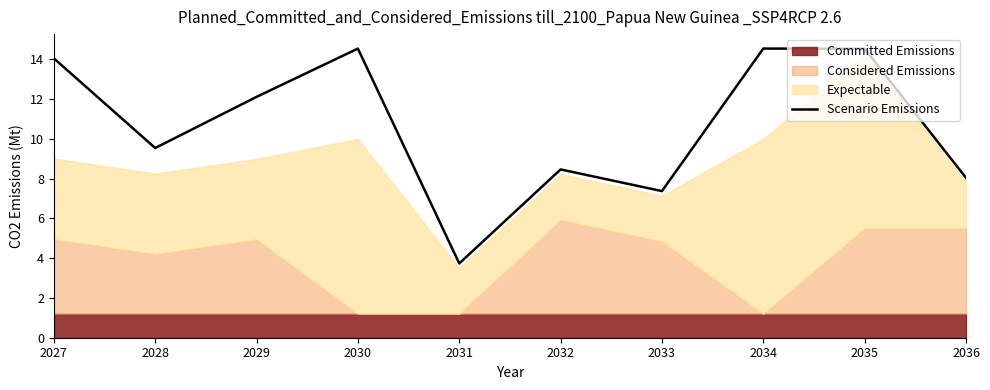

What is the value of the 8th point from the left?

14.5